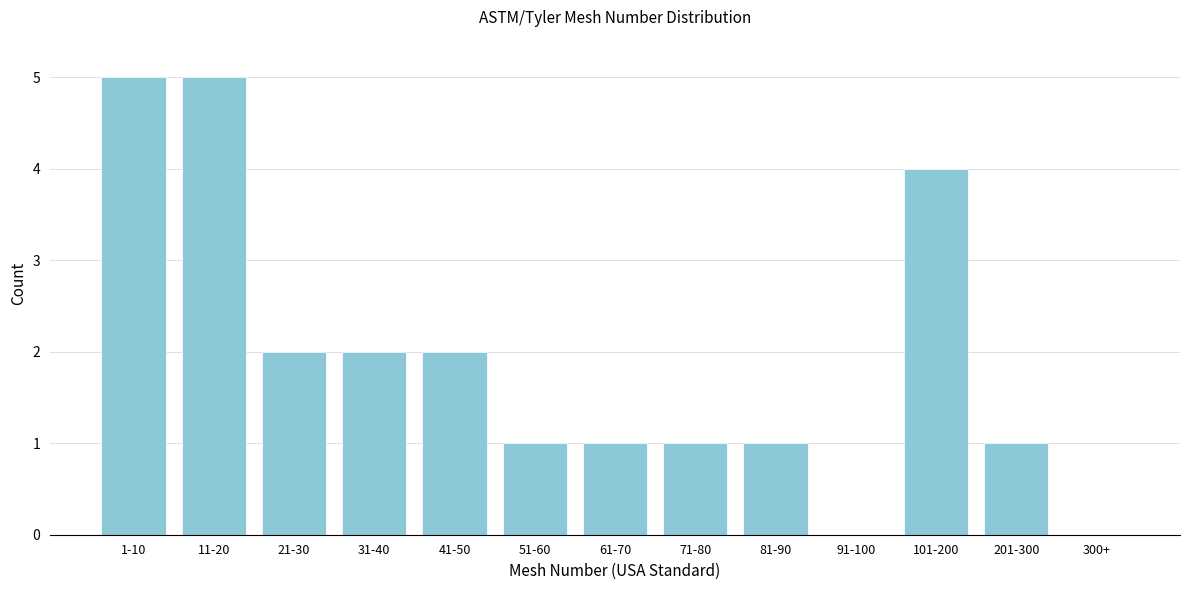

Reading left to right, extract all data points from this chart.

1-10=5	11-20=5	21-30=2	31-40=2	41-50=2	51-60=1	61-70=1	71-80=1	81-90=1	91-100=0	101-200=4	201-300=1	300+=0